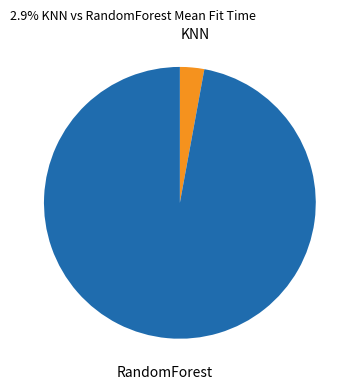

Rank the categories by value from highest to lowest.

RandomForest, KNN